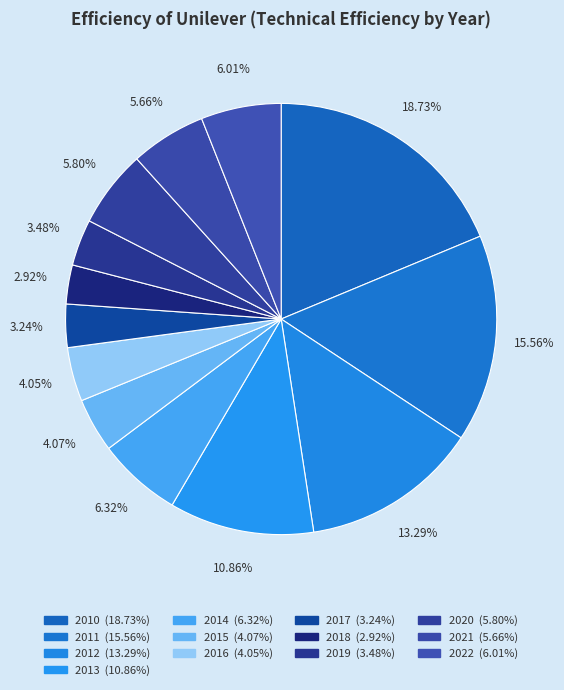

To the nearest percent, what is the difference between the largest and smallest slice percentages?

16%